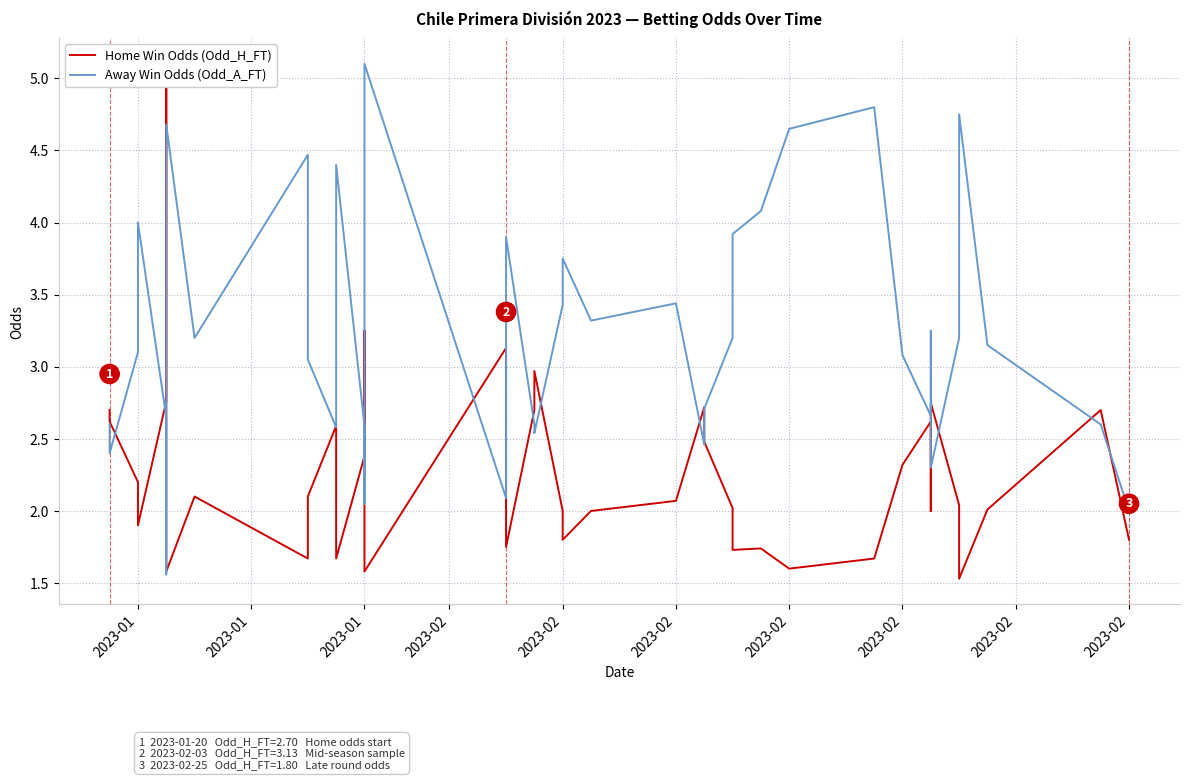

How many data points in Away Win Odds (Odd_A_FT) are less than 3?

16